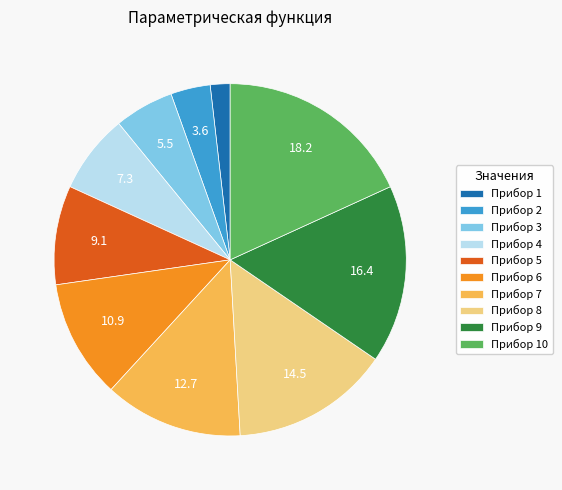

Between Прибор 3 and Прибор 1, which is larger?

Прибор 3